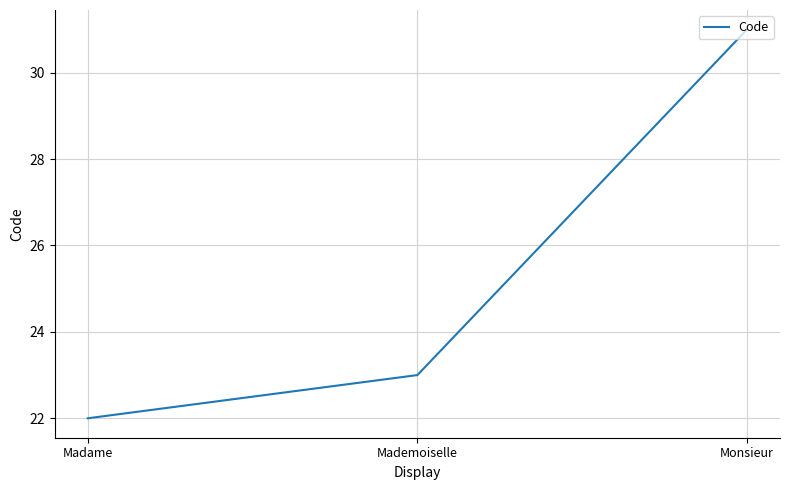

How many distinct data groups are displayed?

1